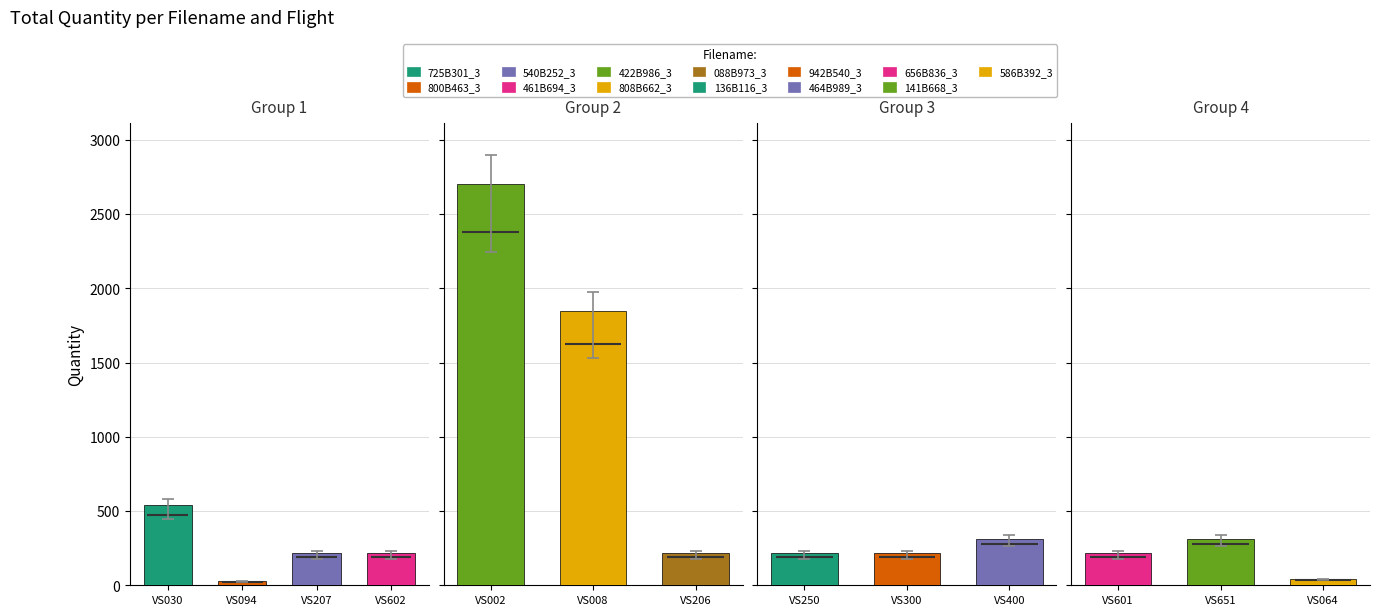

Count the number of categories in the chart.

13